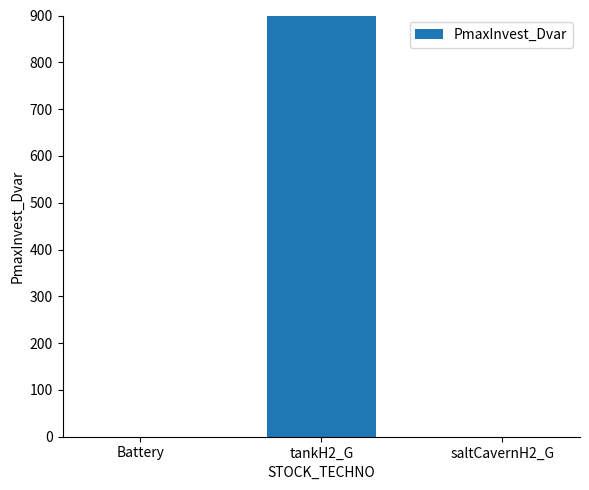

Reading left to right, transcribe all the data shown in this chart.

0.0	961.5	0.0